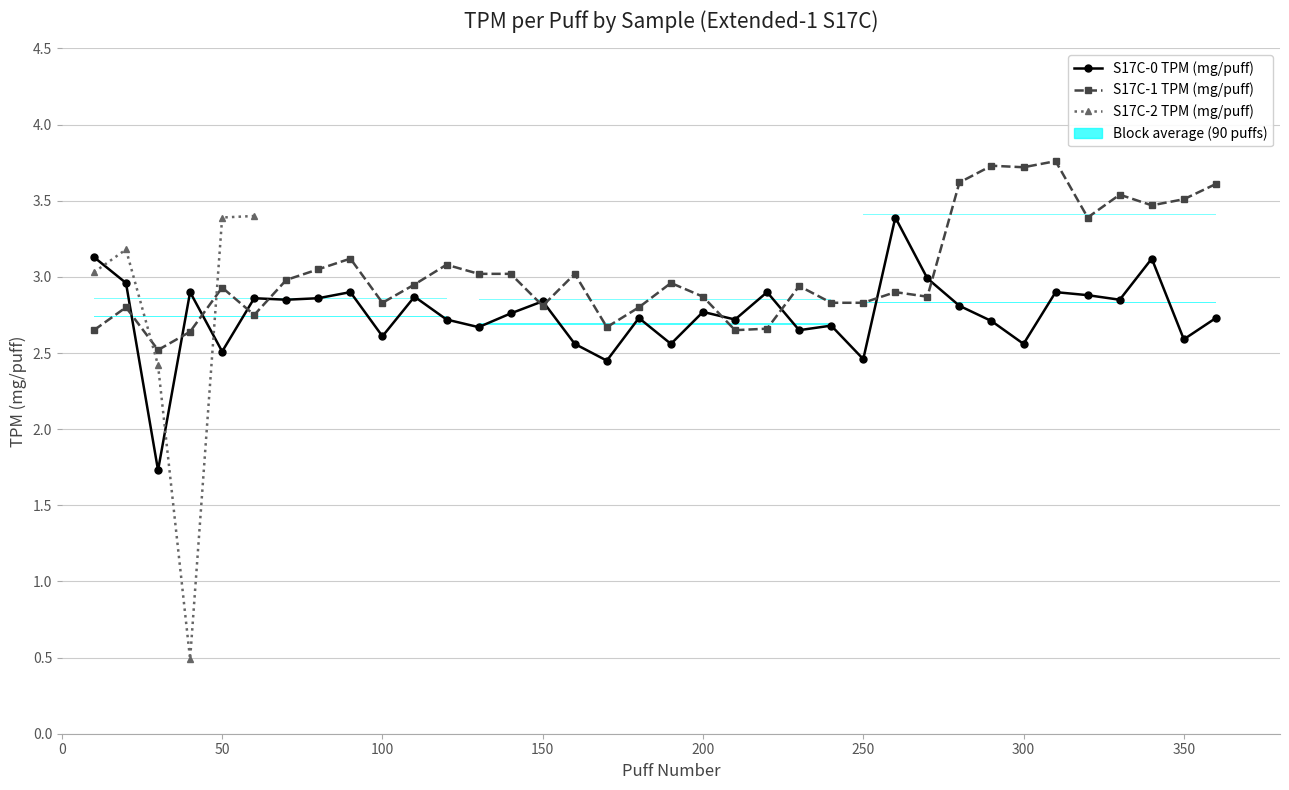

Which series changed the most between 200 and 220?

S17C-1 TPM (mg/puff)